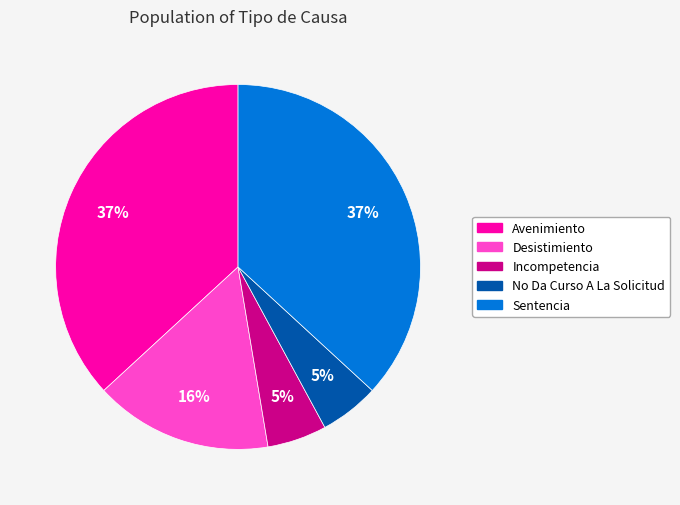

To the nearest percent, what is the difference between the largest and smallest slice percentages?

32%